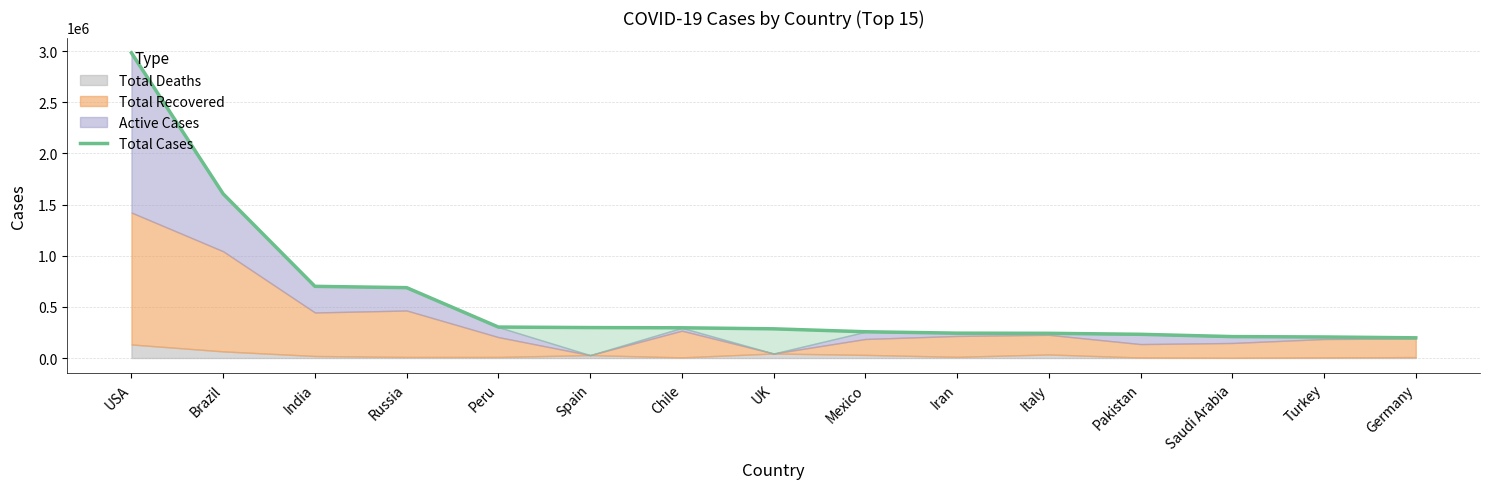

Which category has the highest value across all series?

USA